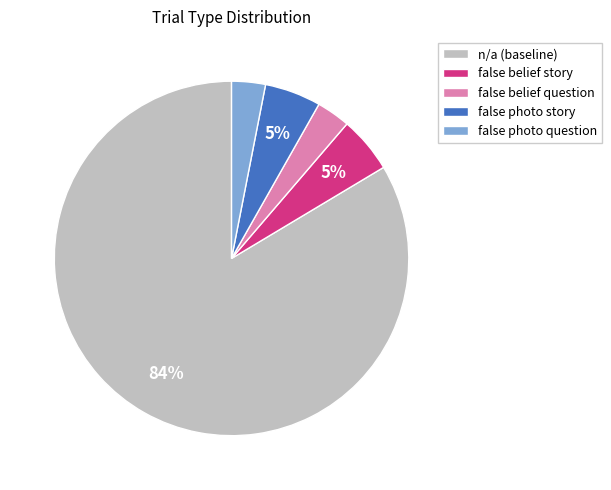

Count the number of slices in the pie.

5